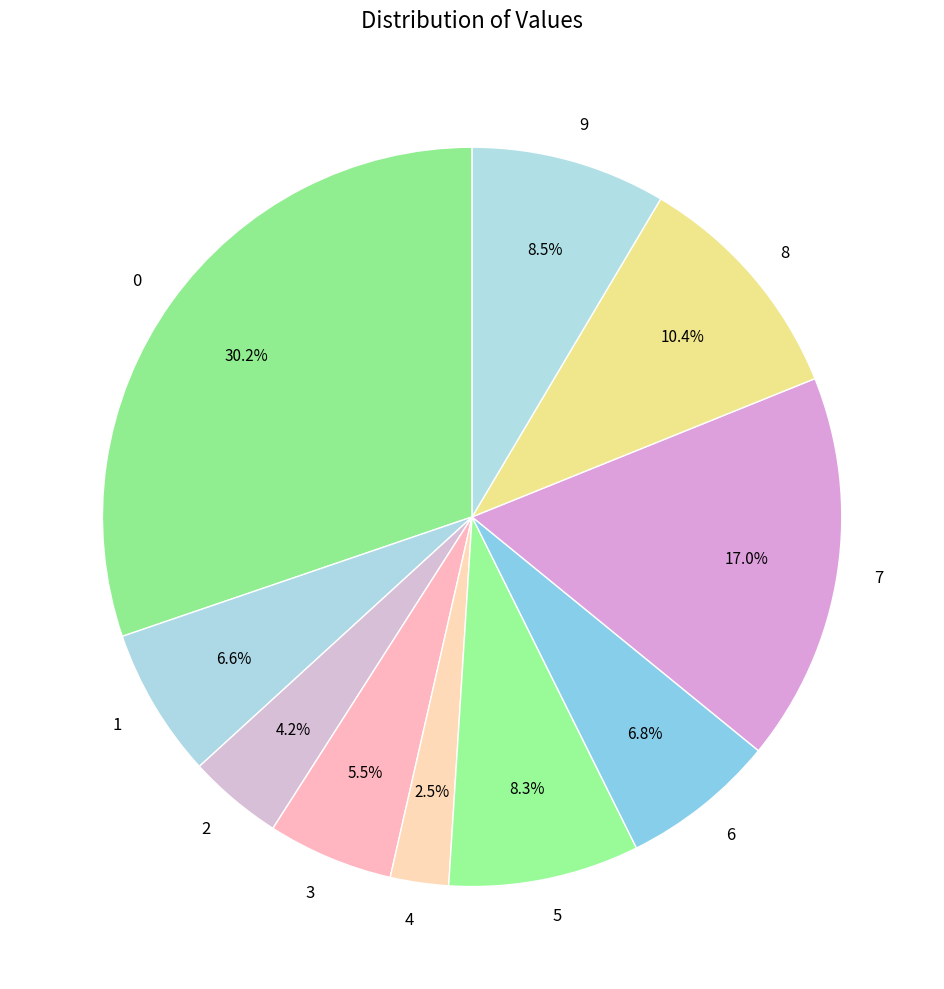

Which category has the smallest portion of the pie?

4